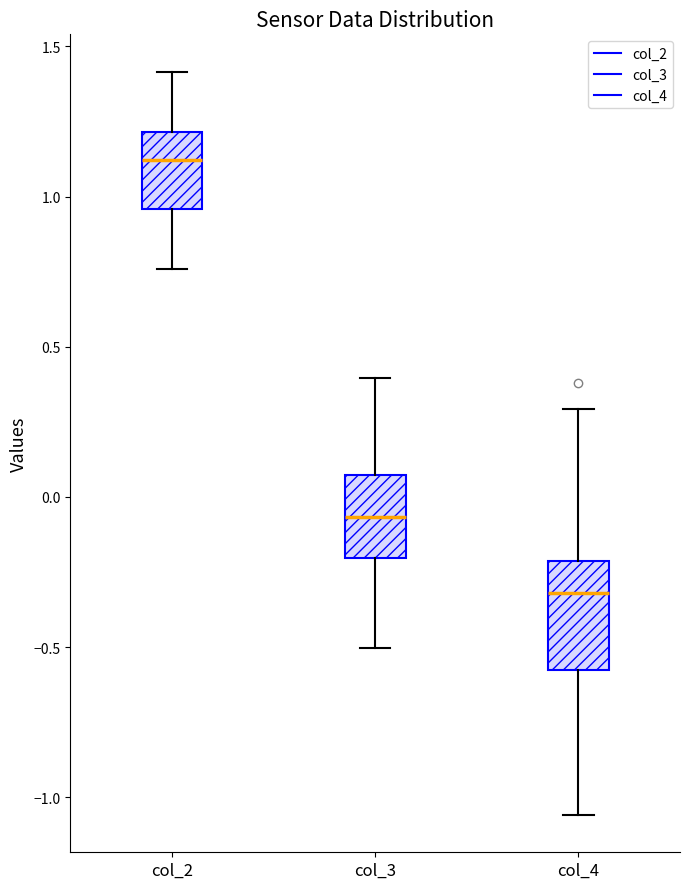

Comparing the boxes themselves (not the whiskers), which one is the tallest?

col_4